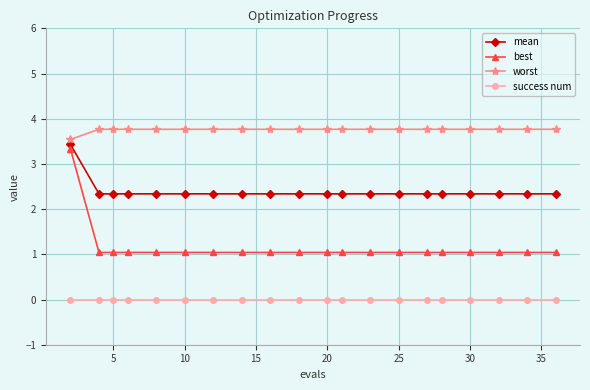

True or false: mean and success num intersect in this chart.

False